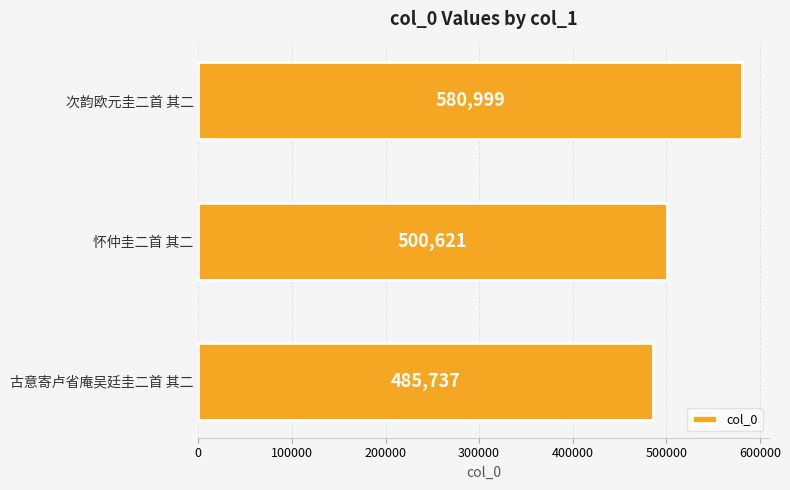

Which has a higher value, 古意寄卢省庵吴廷圭二首 其二 or 次韵欧元圭二首 其二?

次韵欧元圭二首 其二